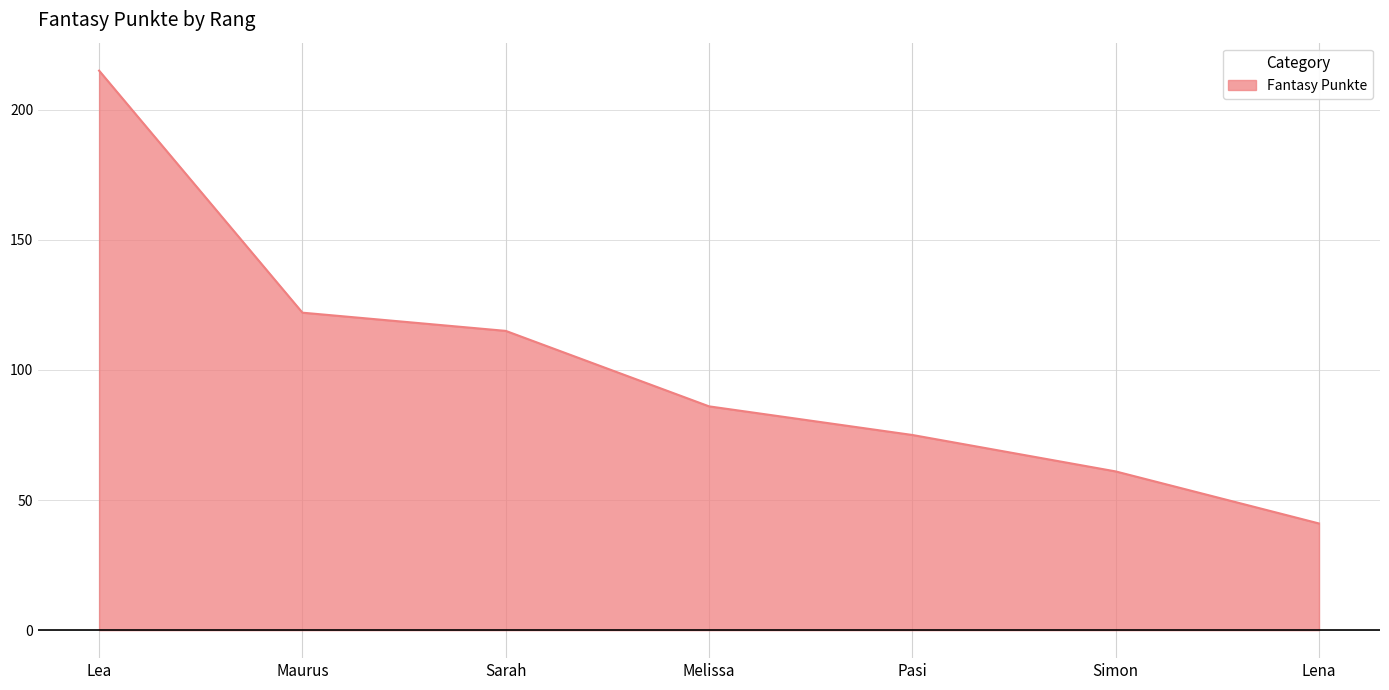

At which label is the value closest to 128?

Maurus